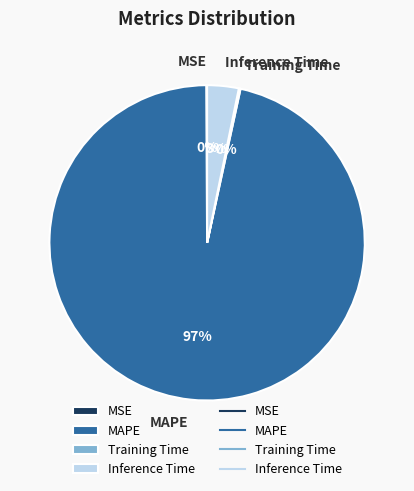

Is there a majority slice in this chart?

Yes